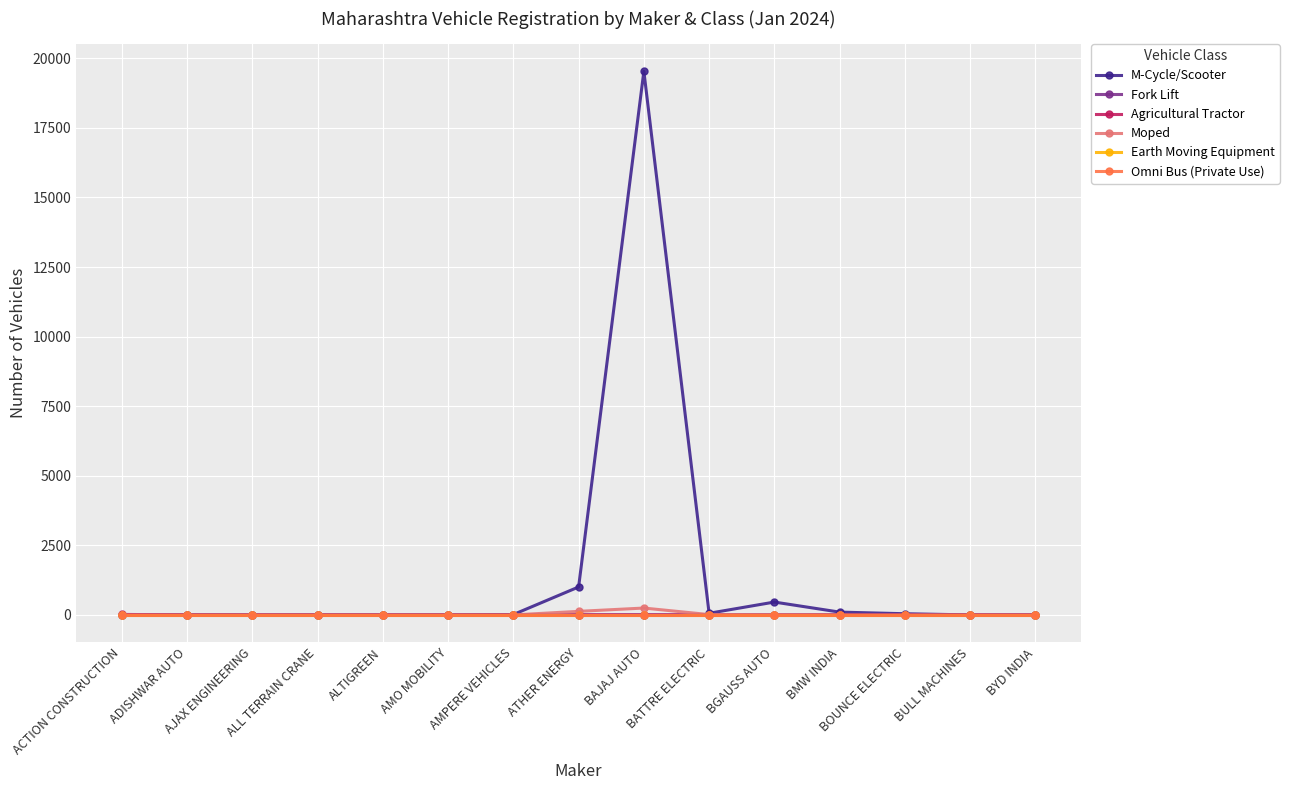

Does the chart have visible grid lines?

Yes